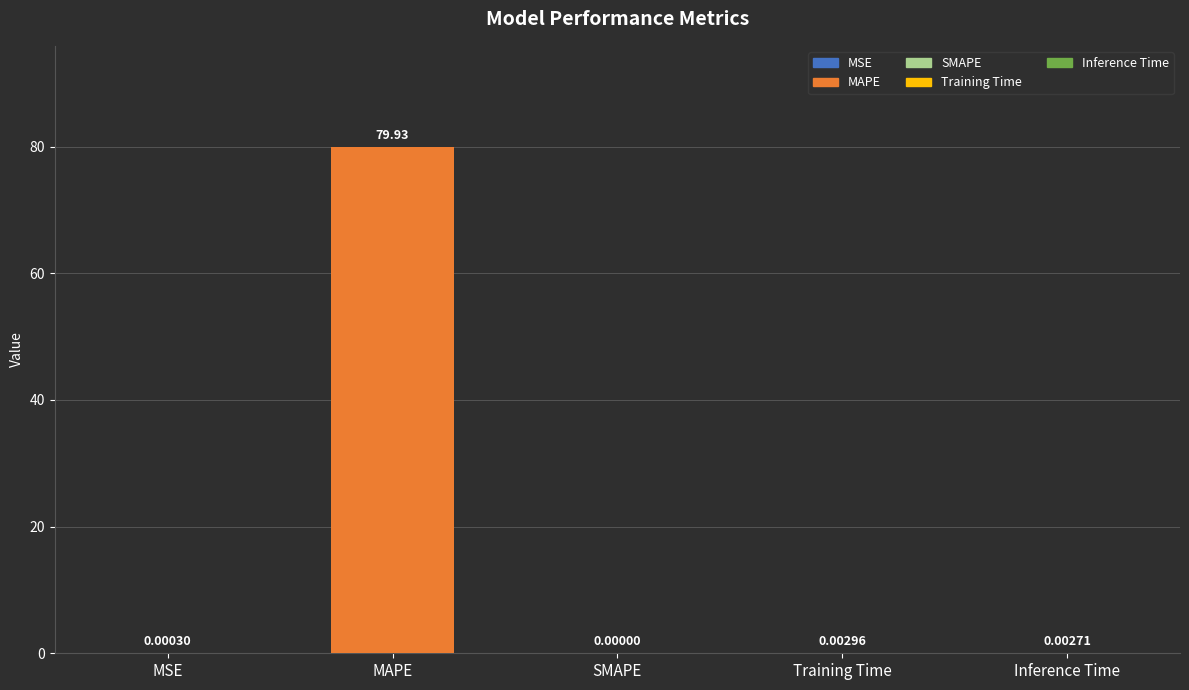

How many data points does each series have?

5